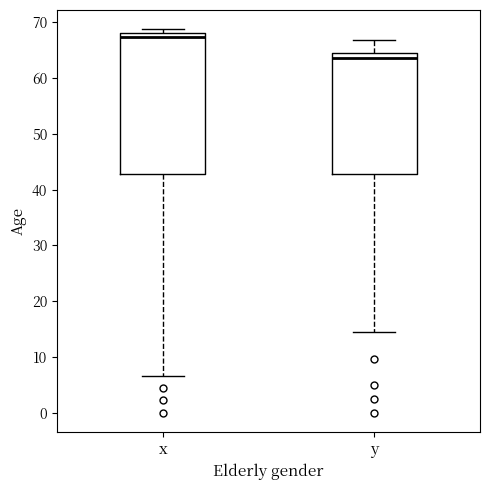

Comparing the boxes themselves (not the whiskers), which one is the tallest?

x